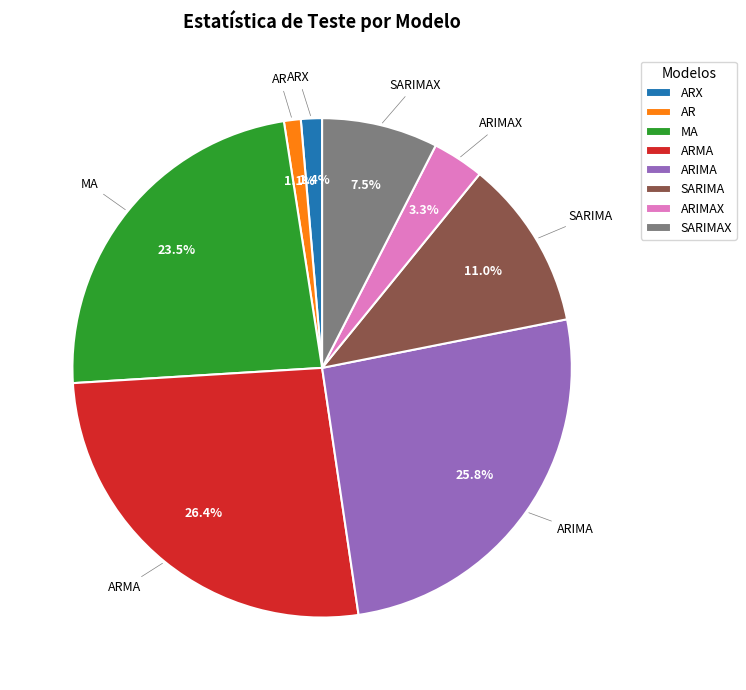

Which category has the biggest portion of the pie?

ARMA